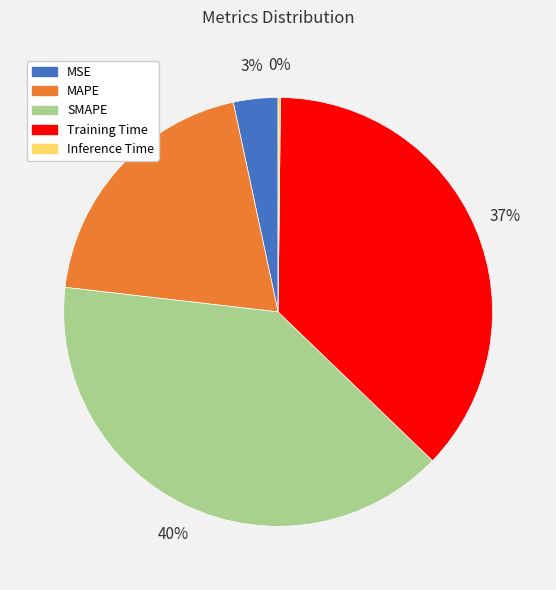

Is the sum of MAPE and Training Time greater than half?

Yes